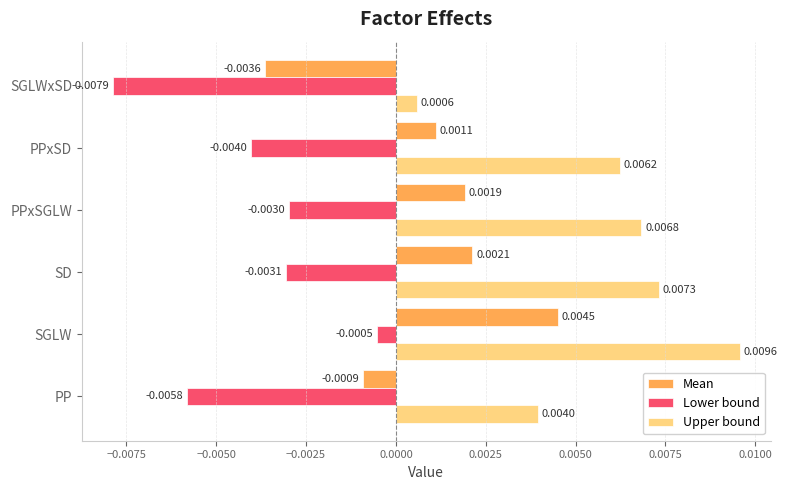

At which label is Lower bound closest to 0?

SGLW